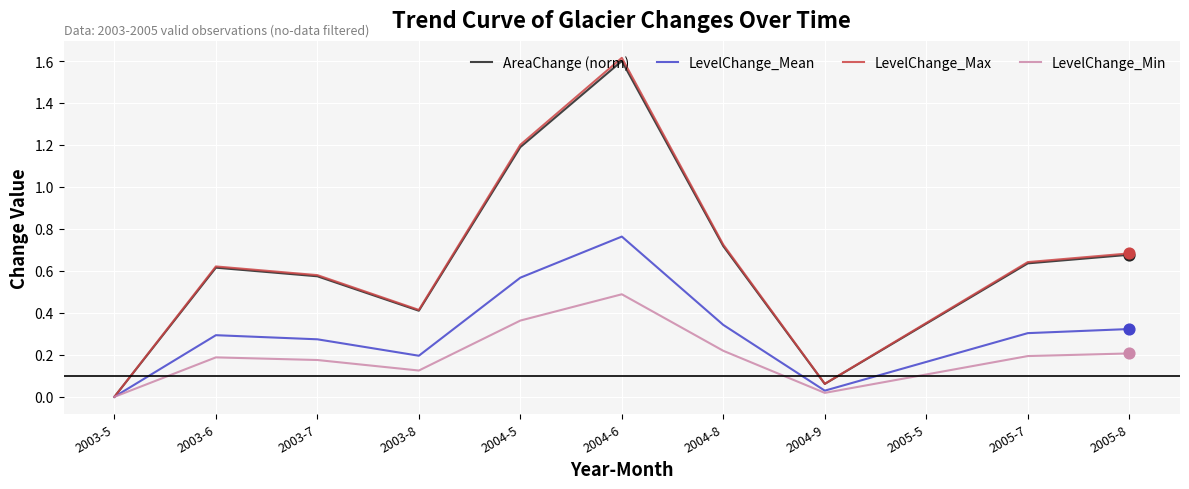

Which series changed the most between 2003-5 and 2005-5?

LevelChange_Max